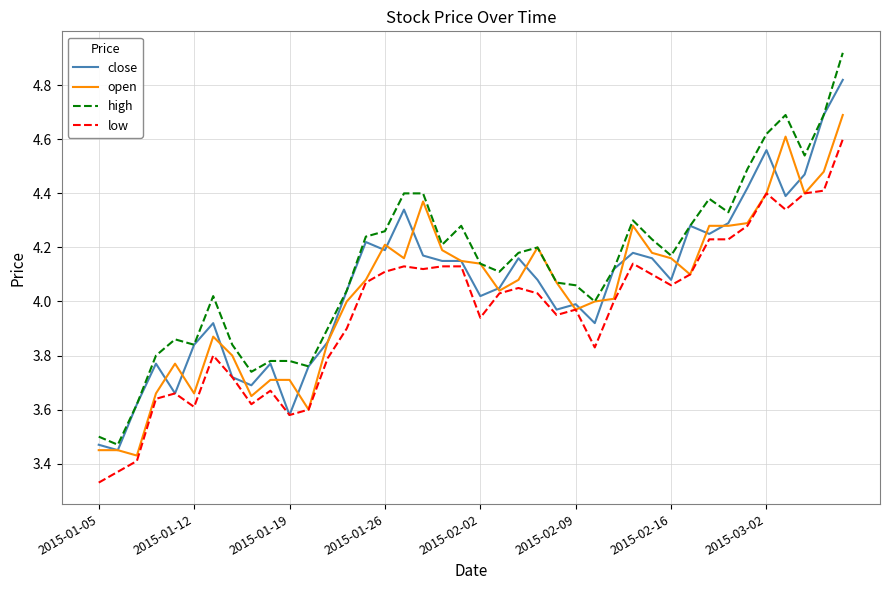

Rank the series by their maximum value, from lowest to highest.

low, open, close, high